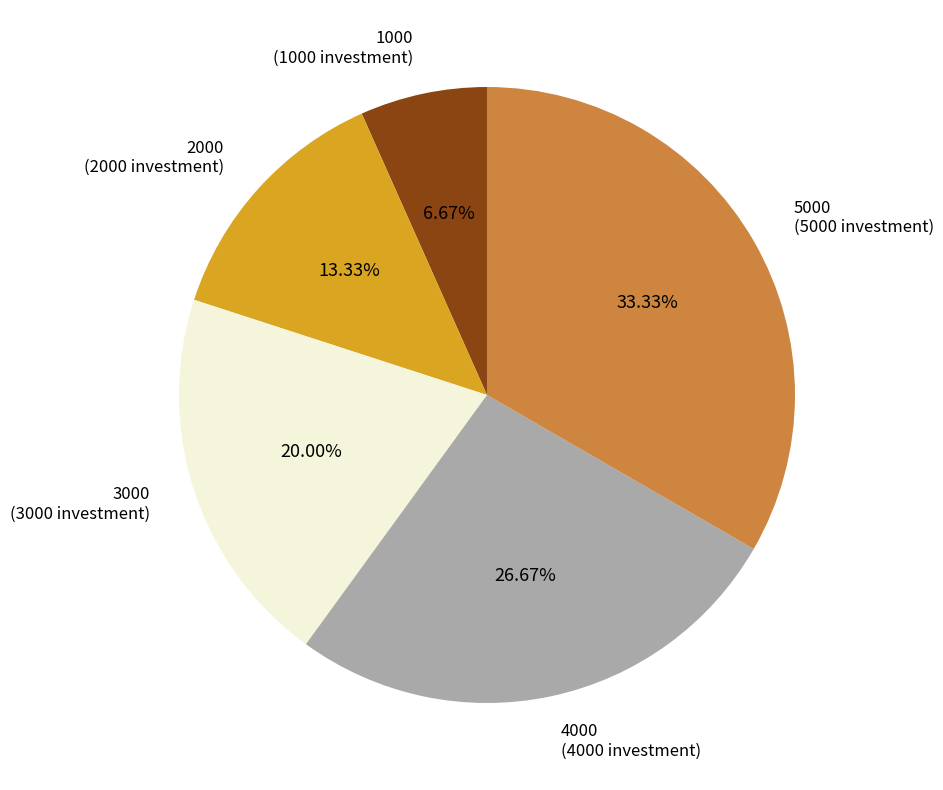

Is it true that 2000 is 13% of the pie?

True